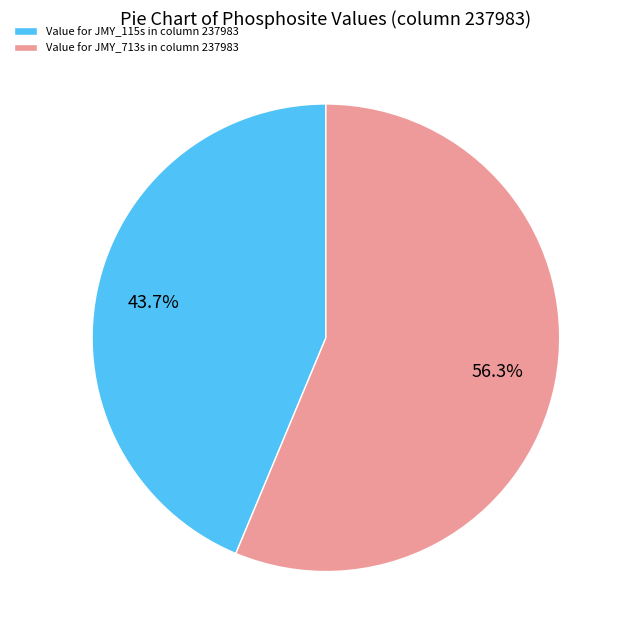

Which has a higher value, Value for JMY_713s in column 237983 or Value for JMY_115s in column 237983?

Value for JMY_713s in column 237983